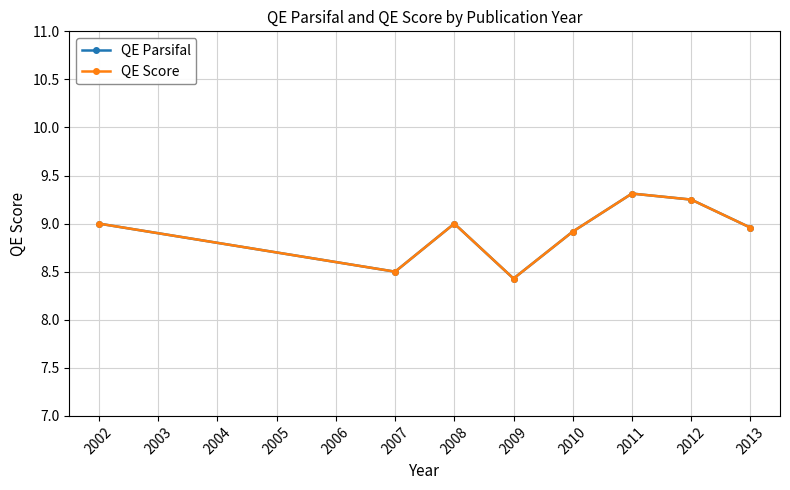

Does the chart have visible grid lines?

Yes